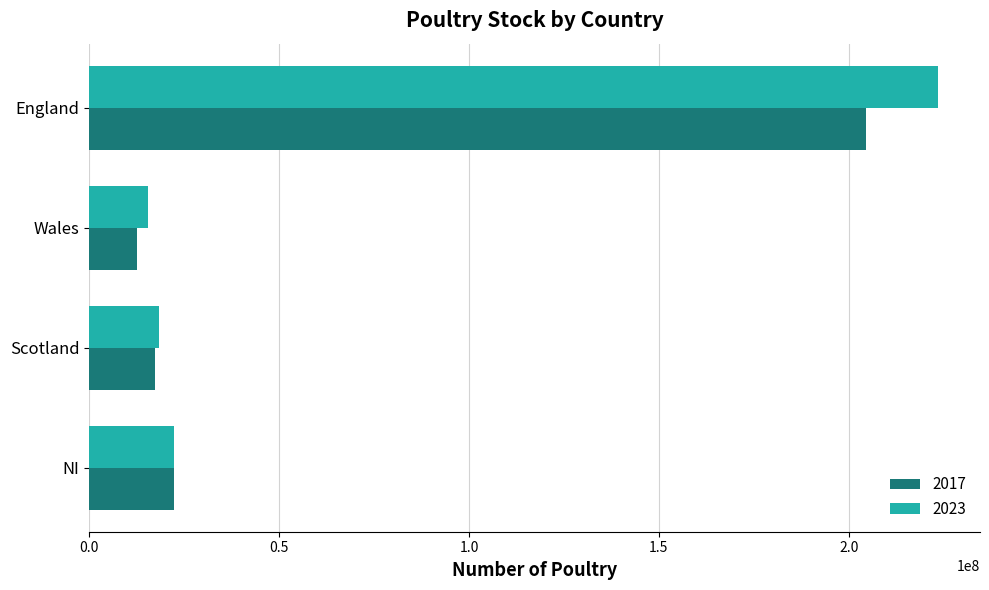

Is the value of 2023 at Wales greater than the value of 2017 at NI?

No